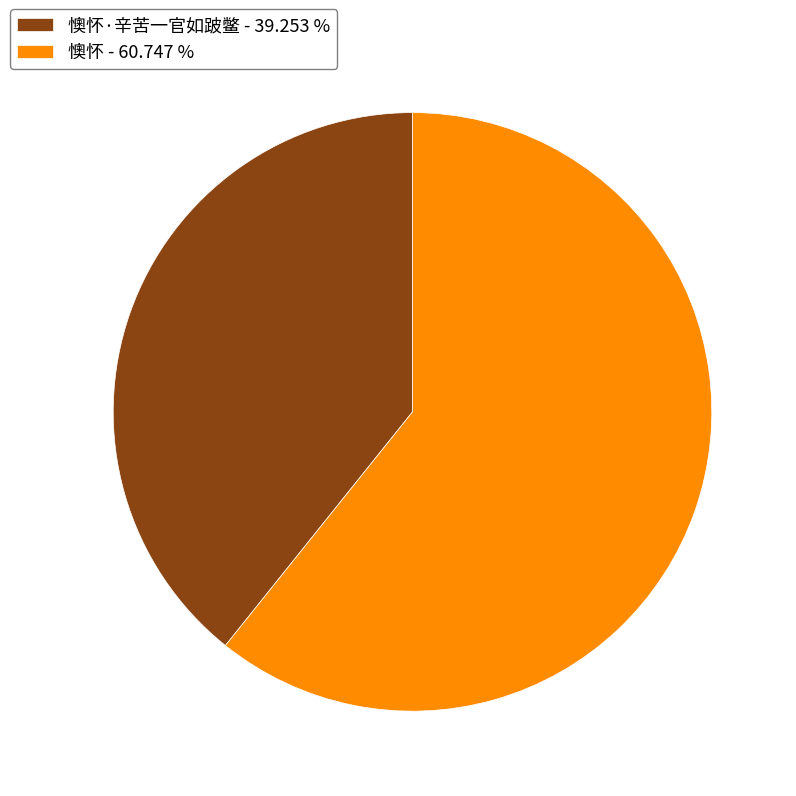

Which slice is the smallest?

懊怀·辛苦一官如跛鳖 - 39.253 %